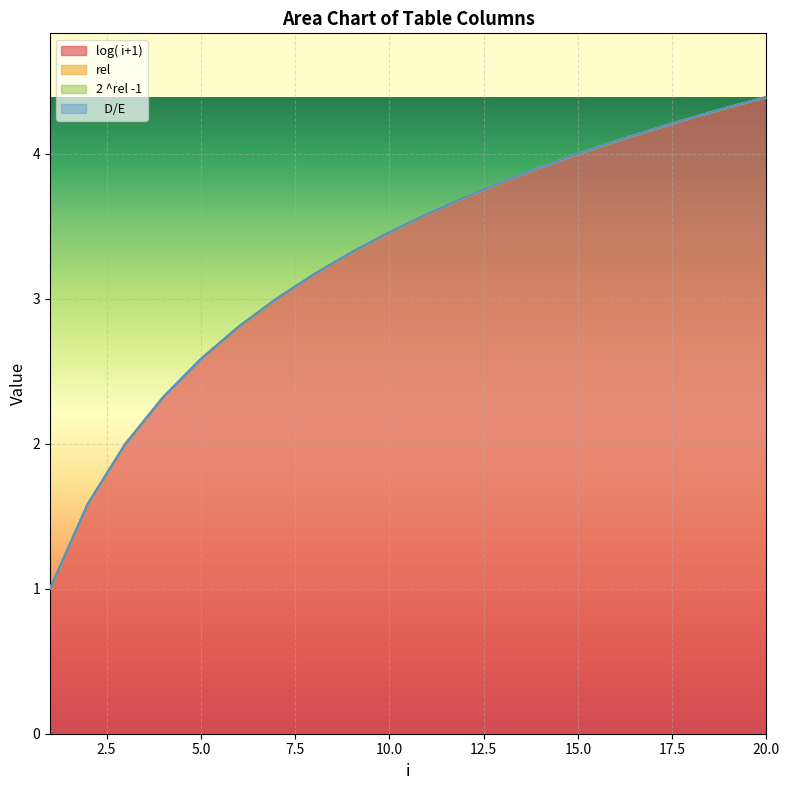

The 2 ^rel -1 series shows 0.0 at 16. True or false?

True